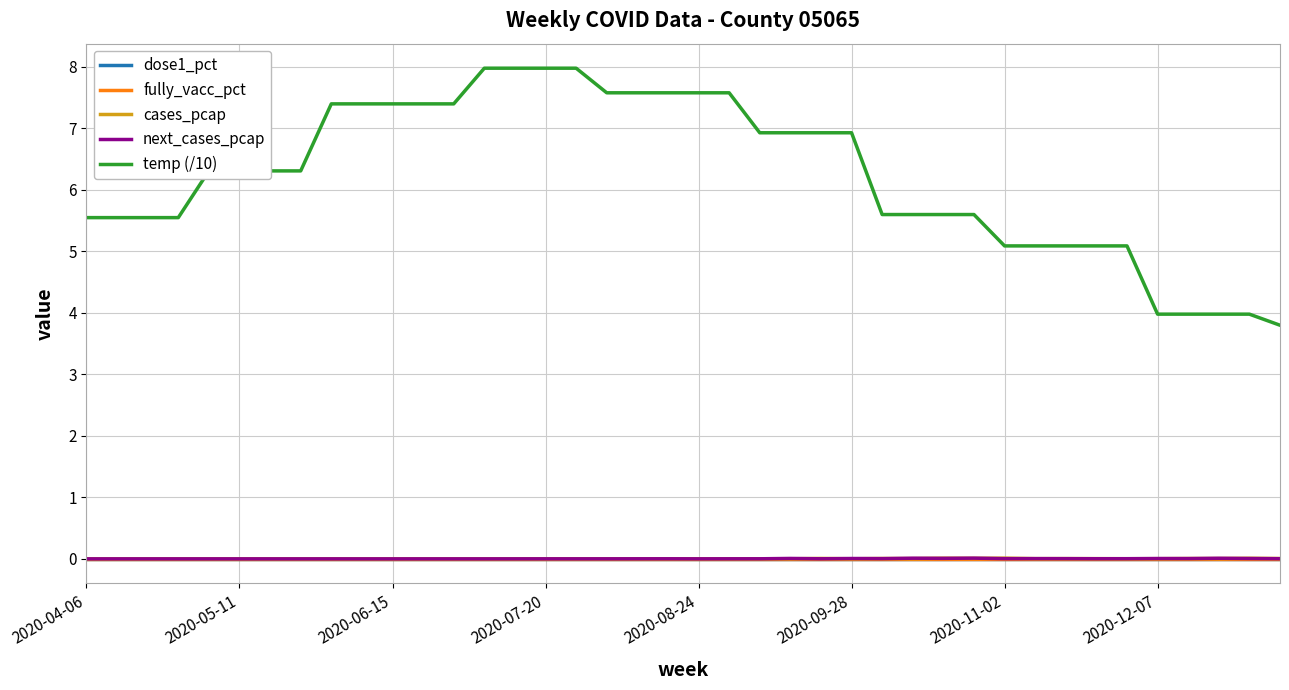

True or false: cases_pcap and temp (/10) intersect in this chart.

False